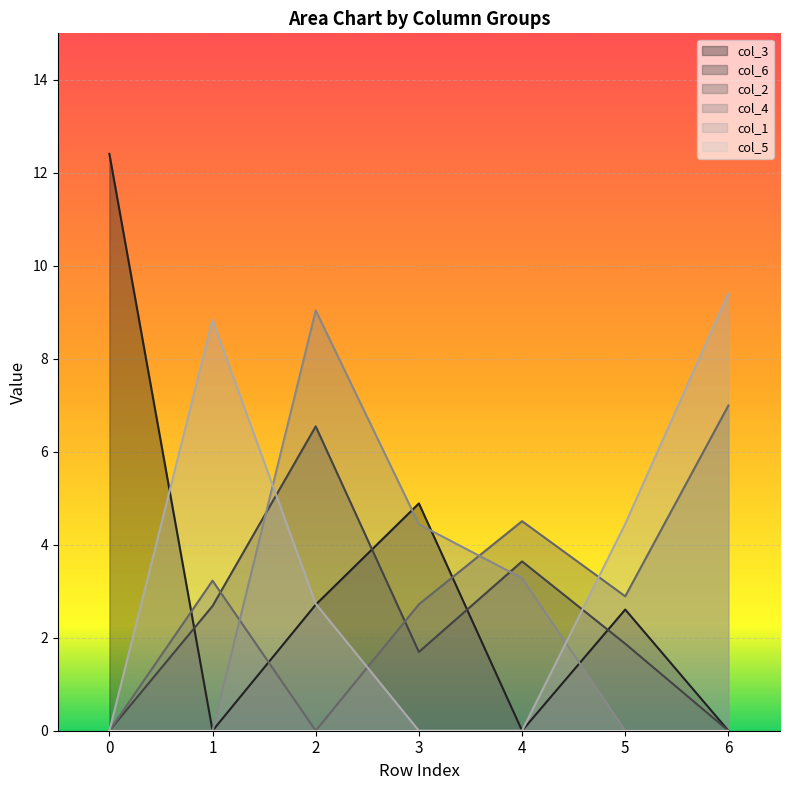

How many times do col_3 and col_6 cross each other?

4